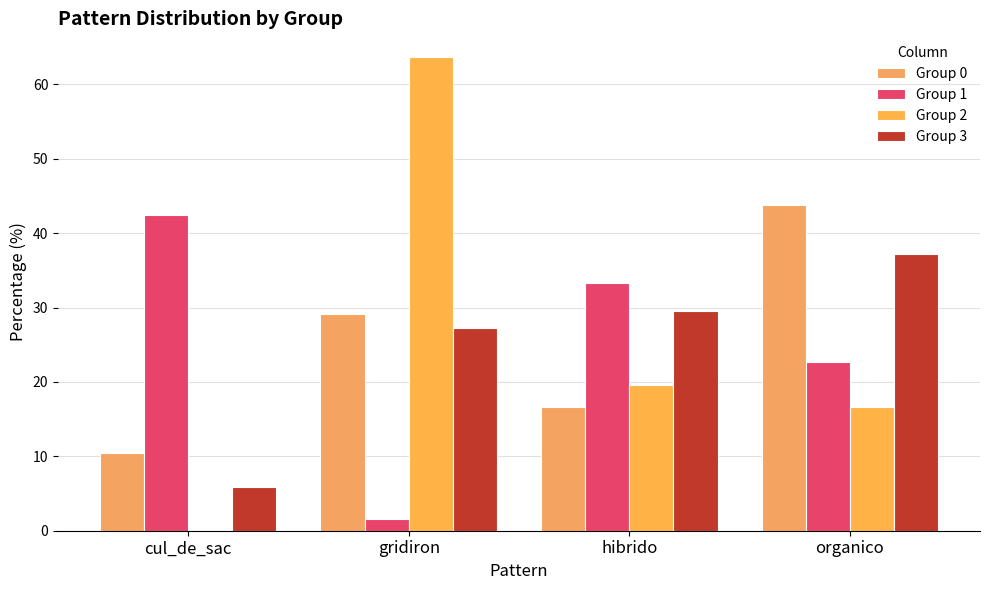

Is the value of Group 0 at hibrido greater than the value of Group 3 at gridiron?

No